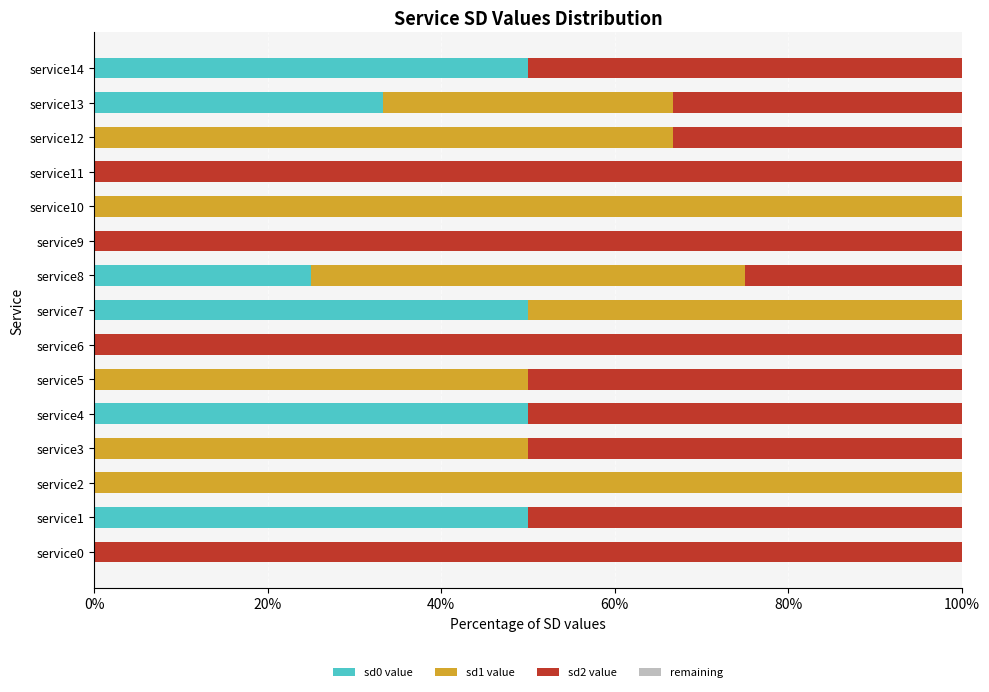

The value of sd0 value at service12 is 0.0. True or false?

True